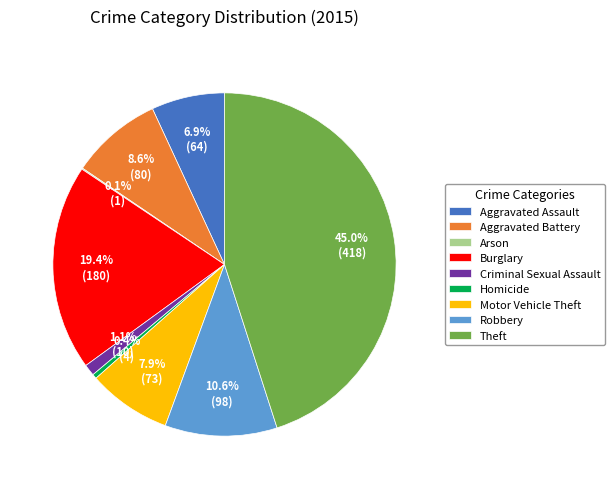

Is there any slice that represents more than half of the pie?

No